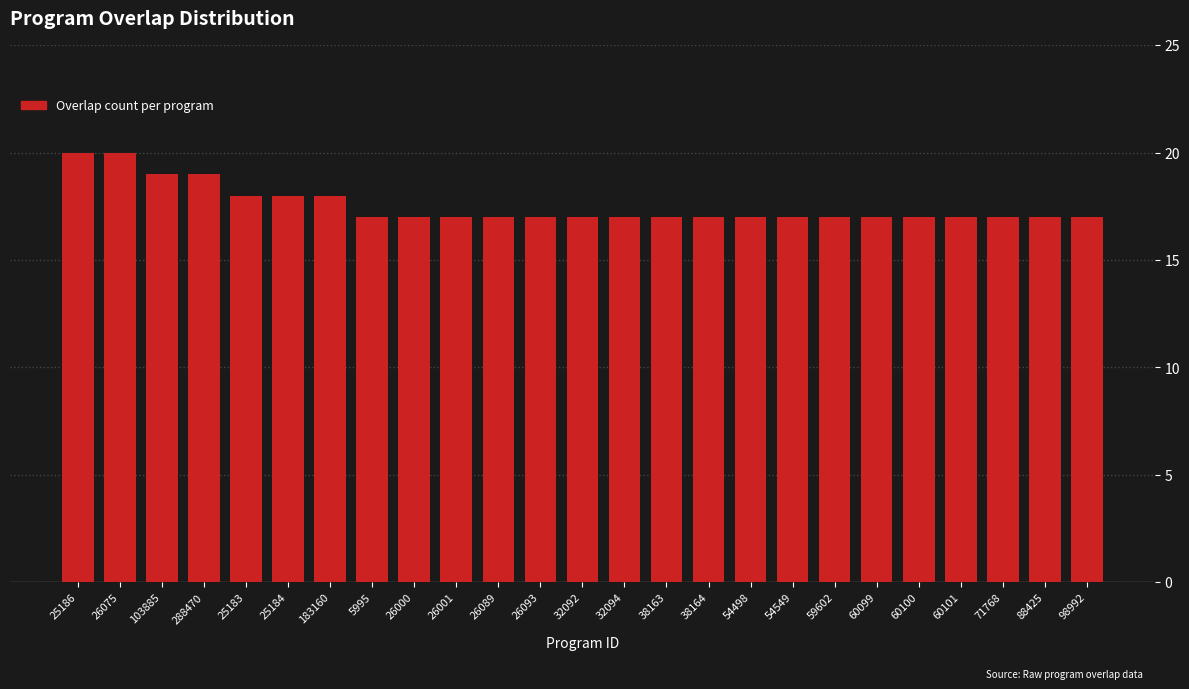

Reading left to right, list all the values displayed in this chart.

25186=20	26075=20	103885=19	288470=19	25183=18	25184=18	183160=18	5995=17	26000=17	26001=17	26089=17	26093=17	32092=17	32094=17	38163=17	38164=17	54498=17	54549=17	59602=17	60099=17	60100=17	60101=17	71768=17	88425=17	98992=17